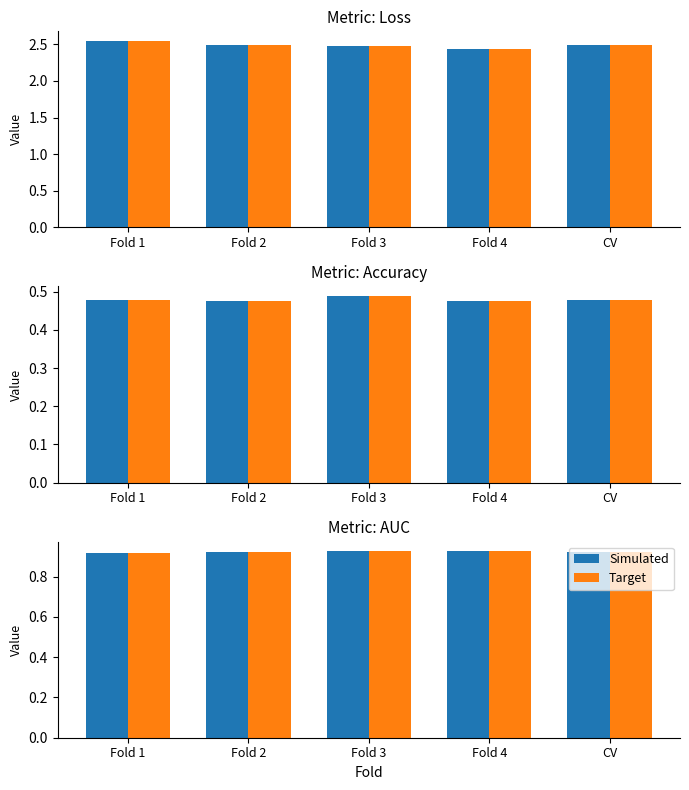

At how many categories does at least one series exceed 0?

5